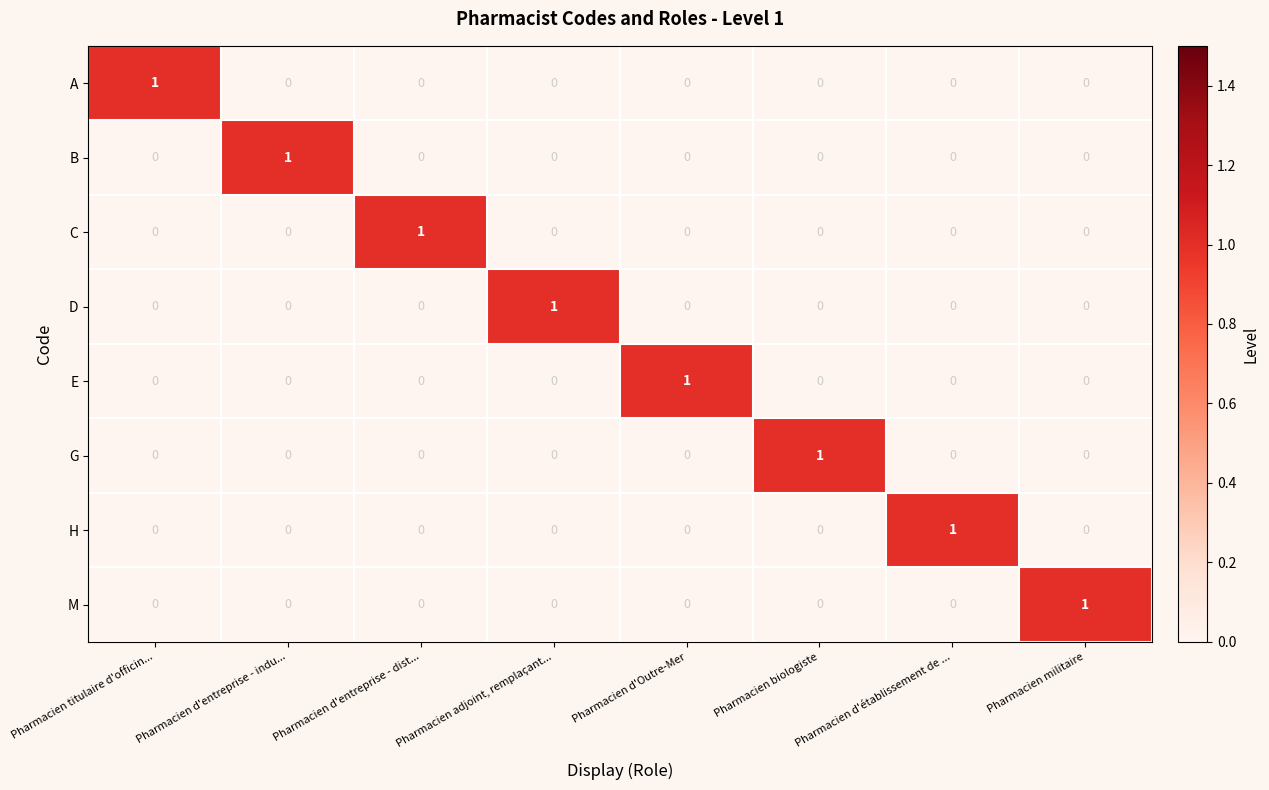

What is the spread (max minus min) of values at Pharmacien d'établissement de ...?

1